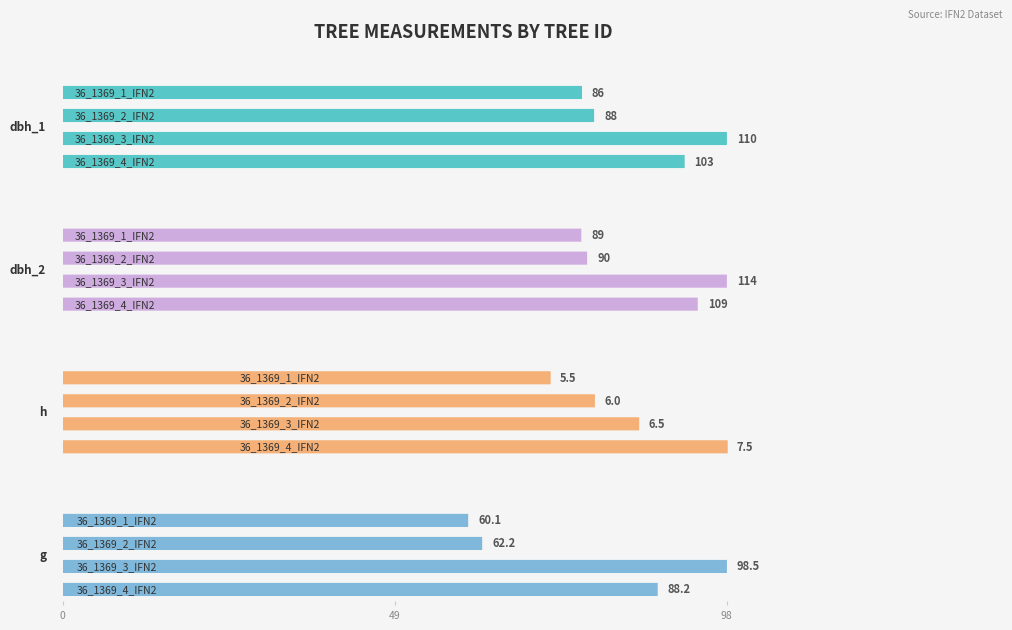

How many data points in g are above 88?

2